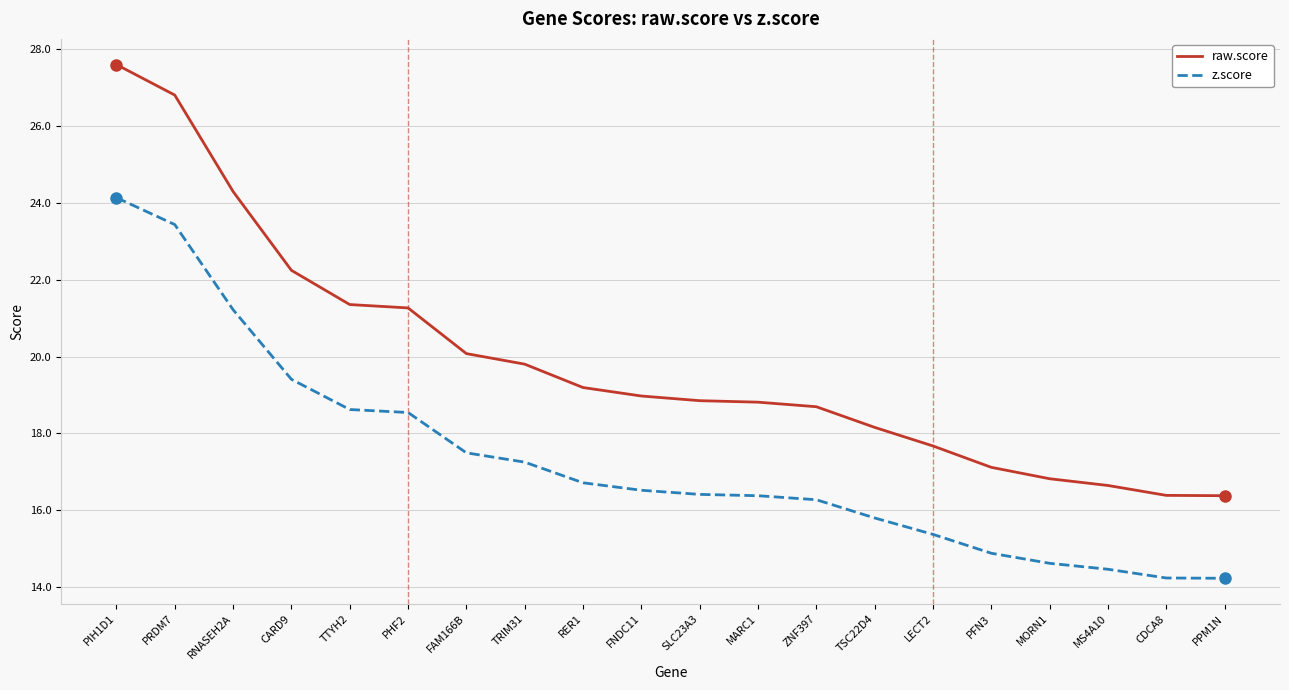

Is this an area chart (filled region under the line)?

No